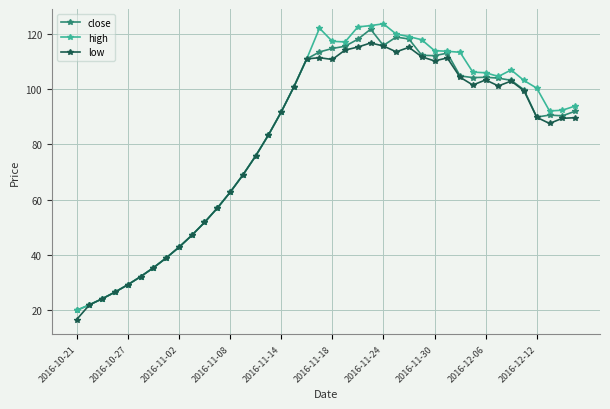

What are all the series names shown in the legend?

close, high, low